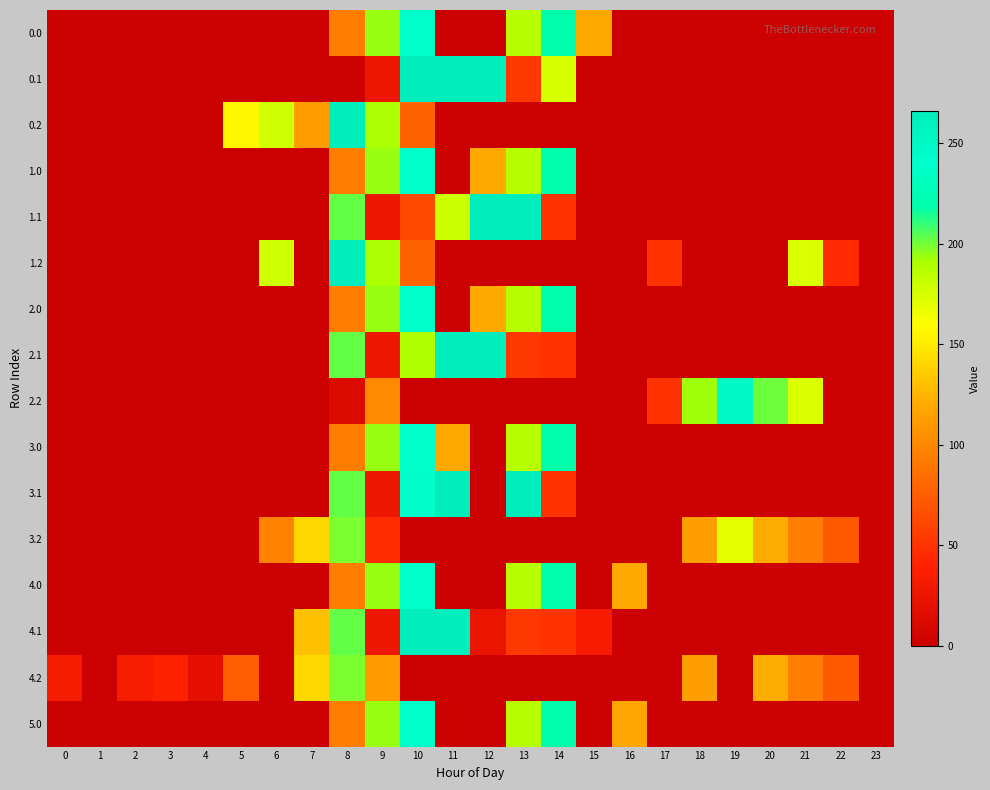

At 5, list the series in order from largest to smallest.

row_2, row_14, row_0, row_1, row_3, row_4, row_5, row_6, row_7, row_8, row_9, row_10, row_11, row_12, row_13, row_15